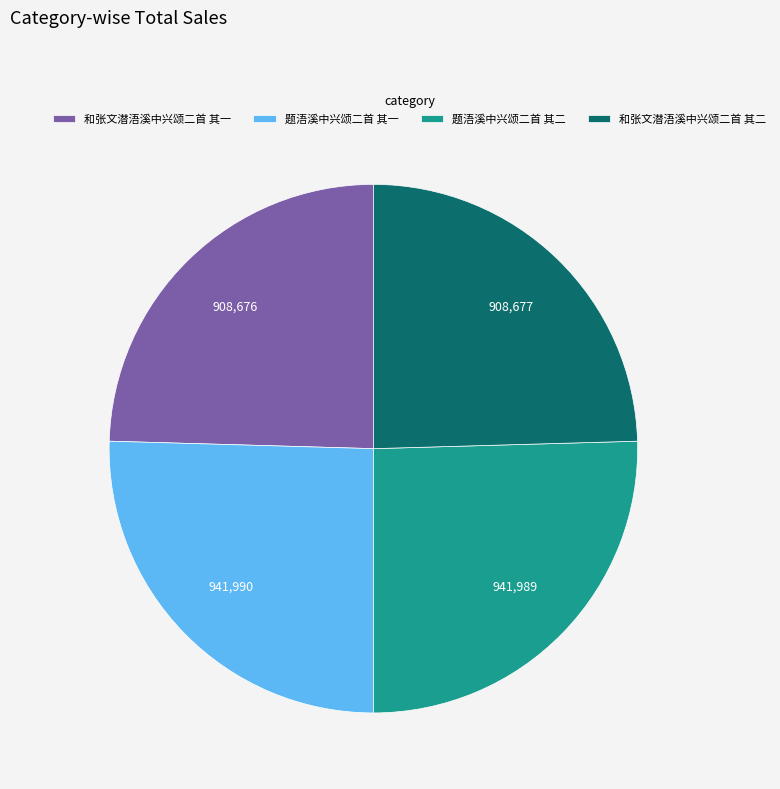

Is the sum of 题浯溪中兴颂二首 其一 and 题浯溪中兴颂二首 其二 greater than half?

Yes